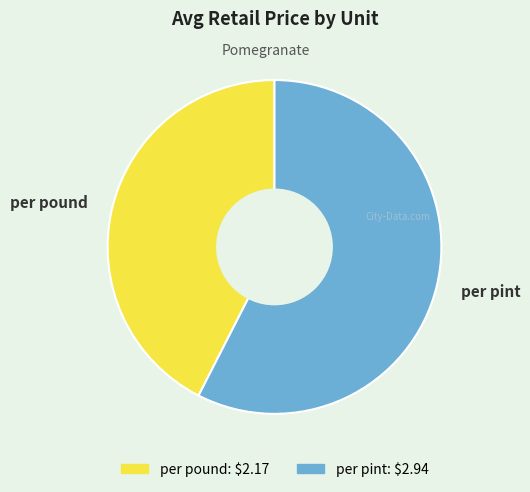

Approximately how many times larger is the value at per pint compared to per pound?

1.4